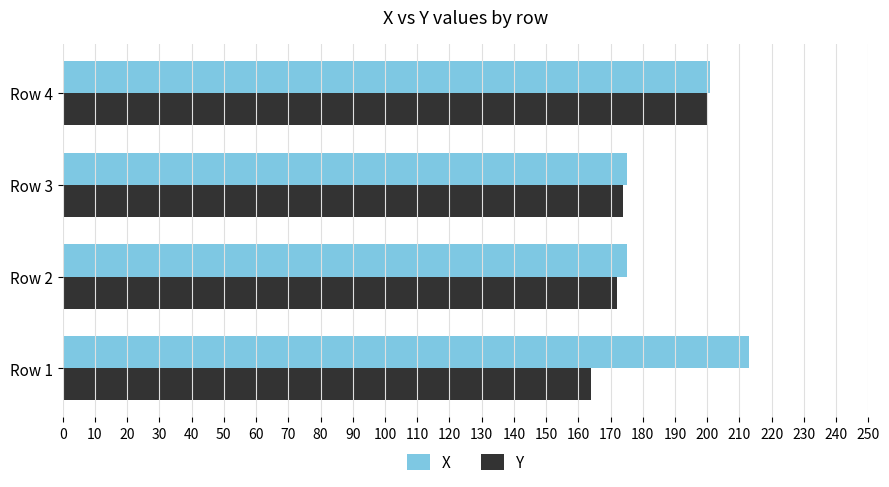

What is the spread (max minus min) of values at Row 2?

3